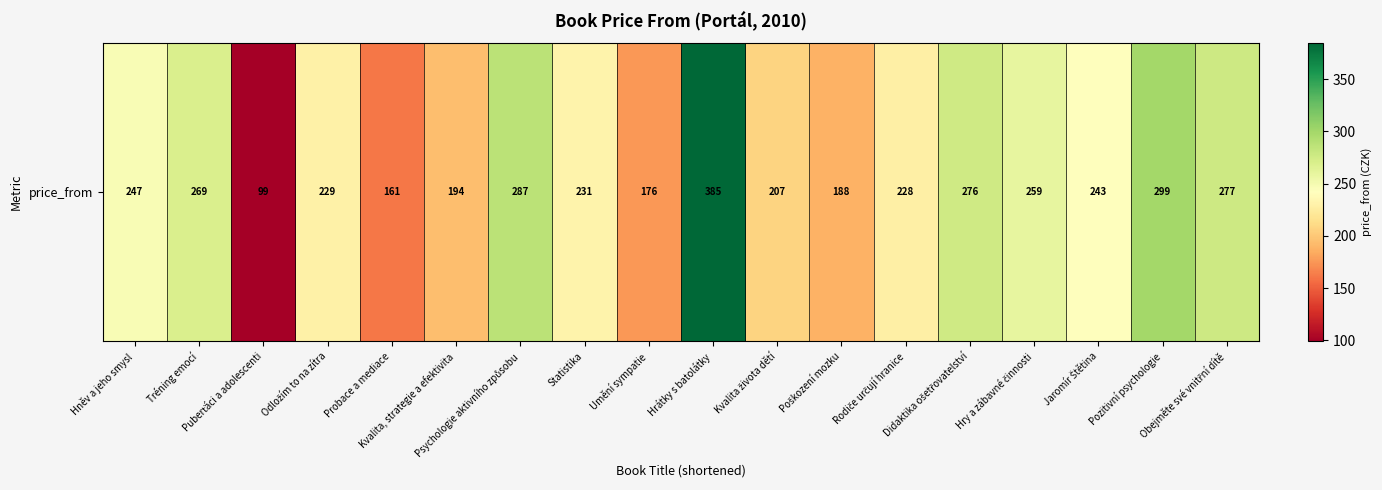

Rank the categories by value from lowest to highest.

Puberťáci a adolescenti, Probace a mediace, Umění sympatie, Poškození mozku, Kvalita, strategie a efektivita, Kvalita života dětí, Rodiče určují hranice, Odložím to na zítra, Statistika, Jaromír Štětina, Hněv a jeho smysl, Hry a zábavné činnosti, Tréning emocí, Didaktika ošetřovatelství, Obejměte své vnitřní dítě, Psychologie aktivního způsobu, Pozitivní psychologie, Hrátky s batolátky